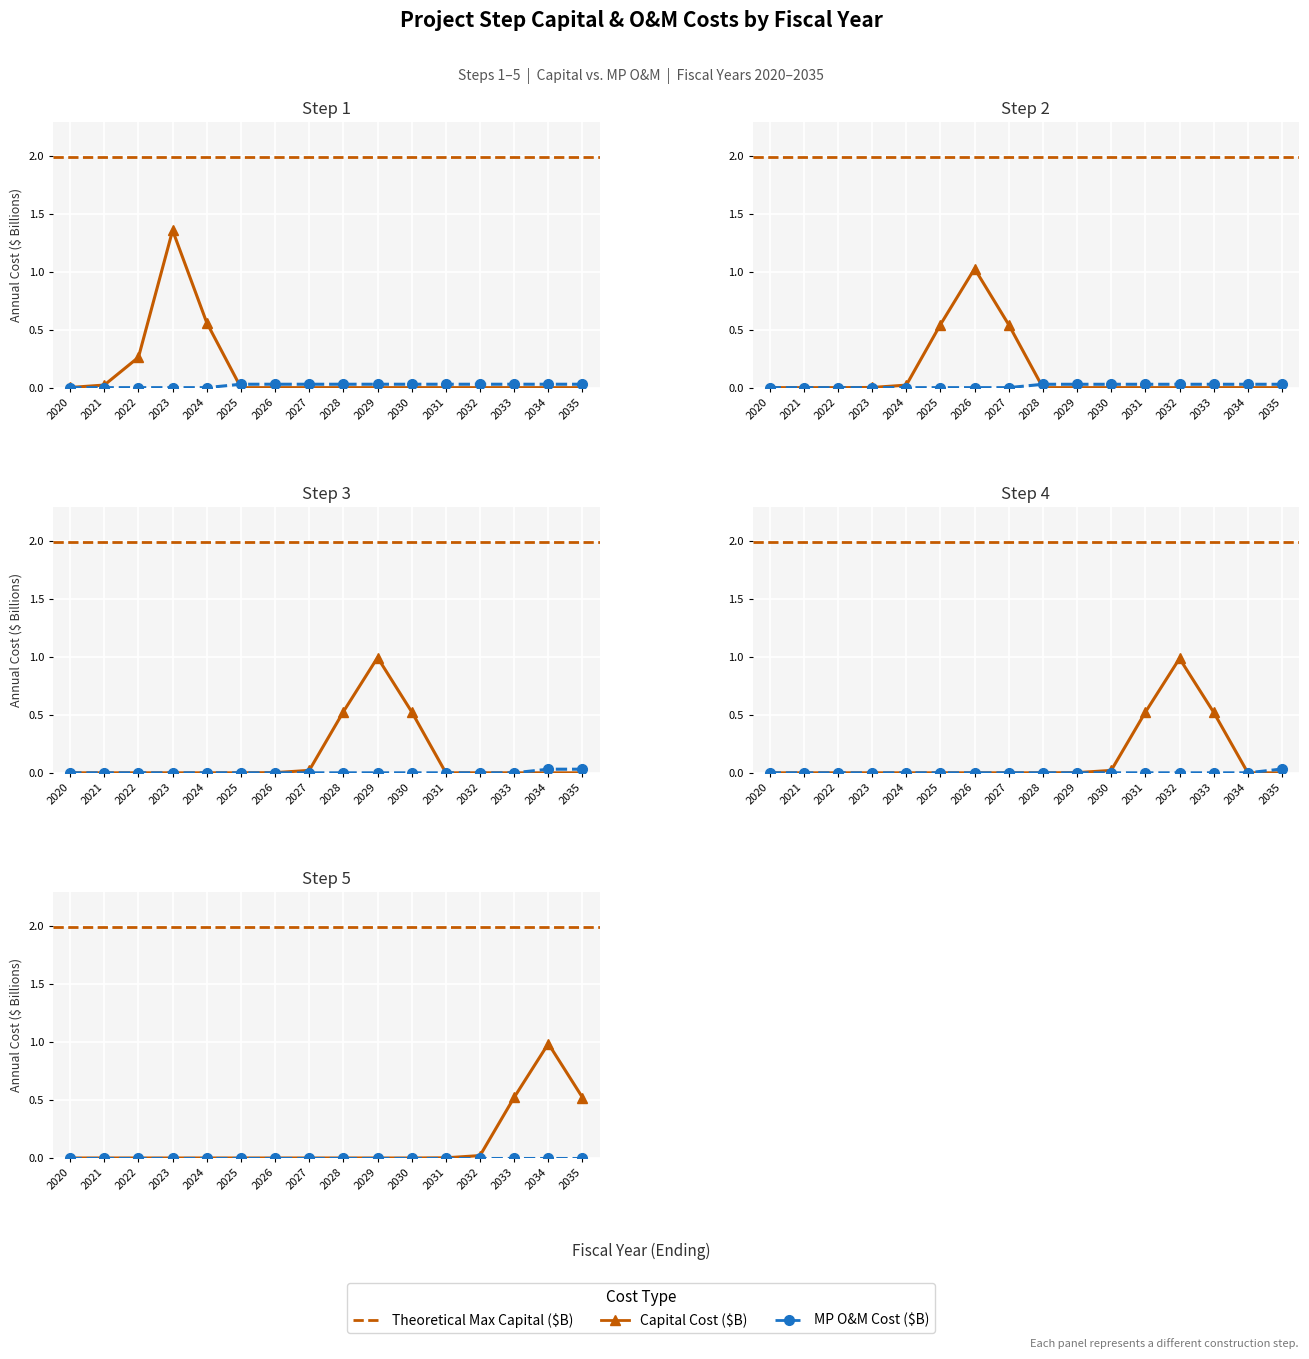

True or false: Step 1 Capital and Step 4 Capital cross at least once.

False